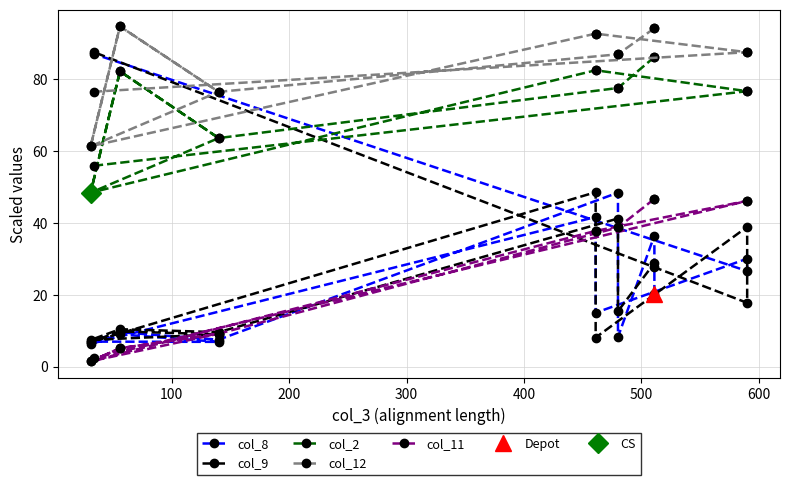

What is the total value across all series at 300?

292.7